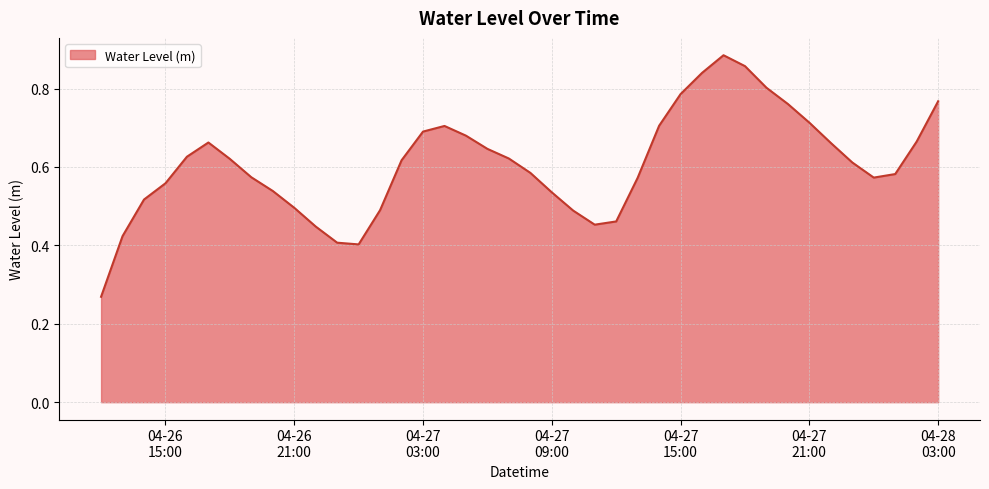

How many lines are shown in the chart?

1